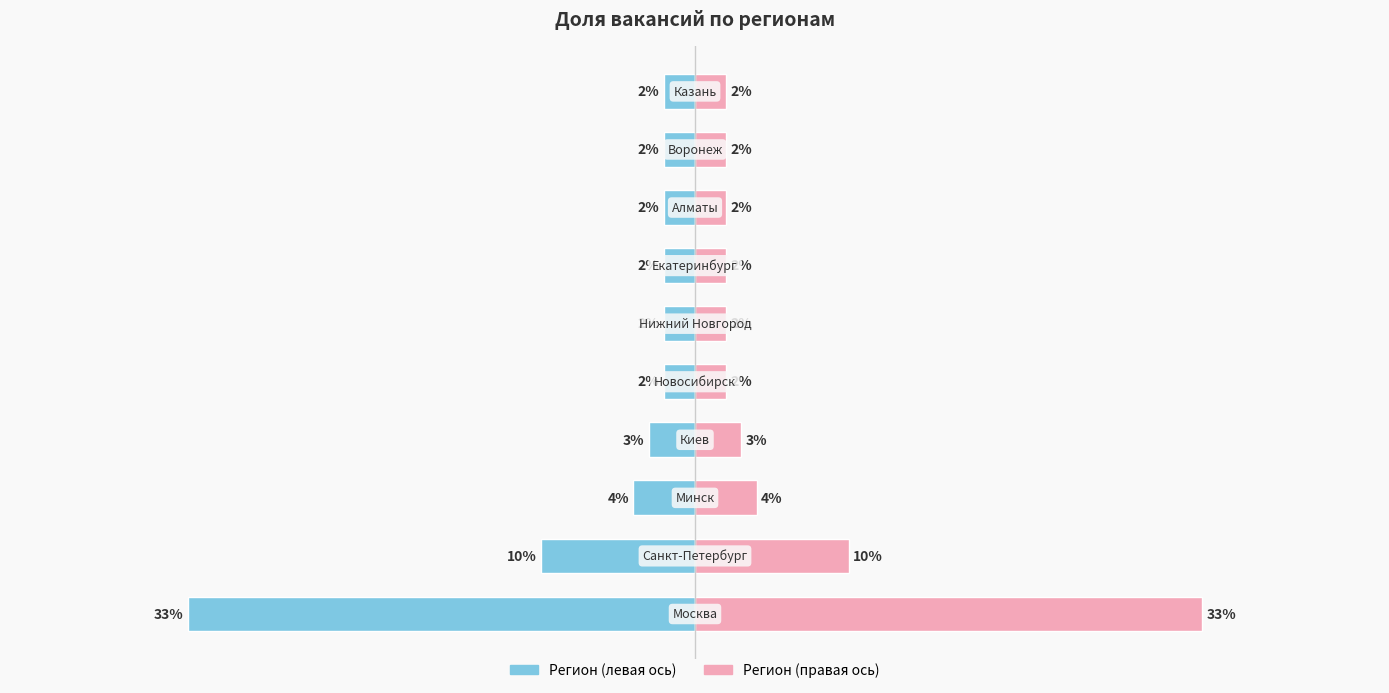

Between 9 and 7, which is larger?

9